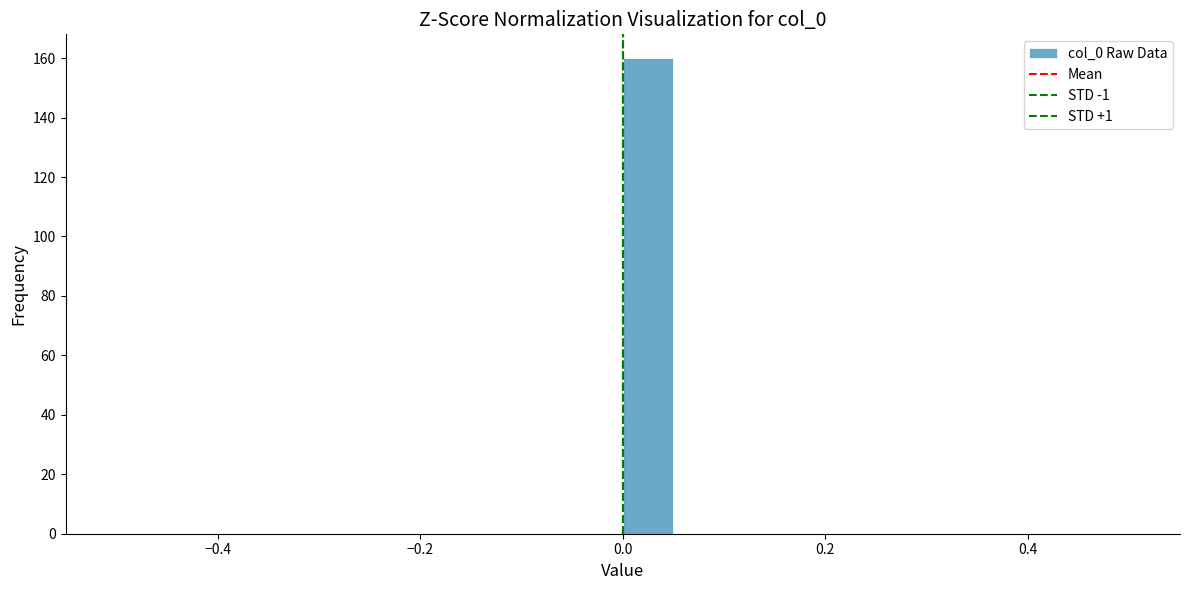

Read against the x-axis, roughly where is the centre of the tallest bar?

0.02